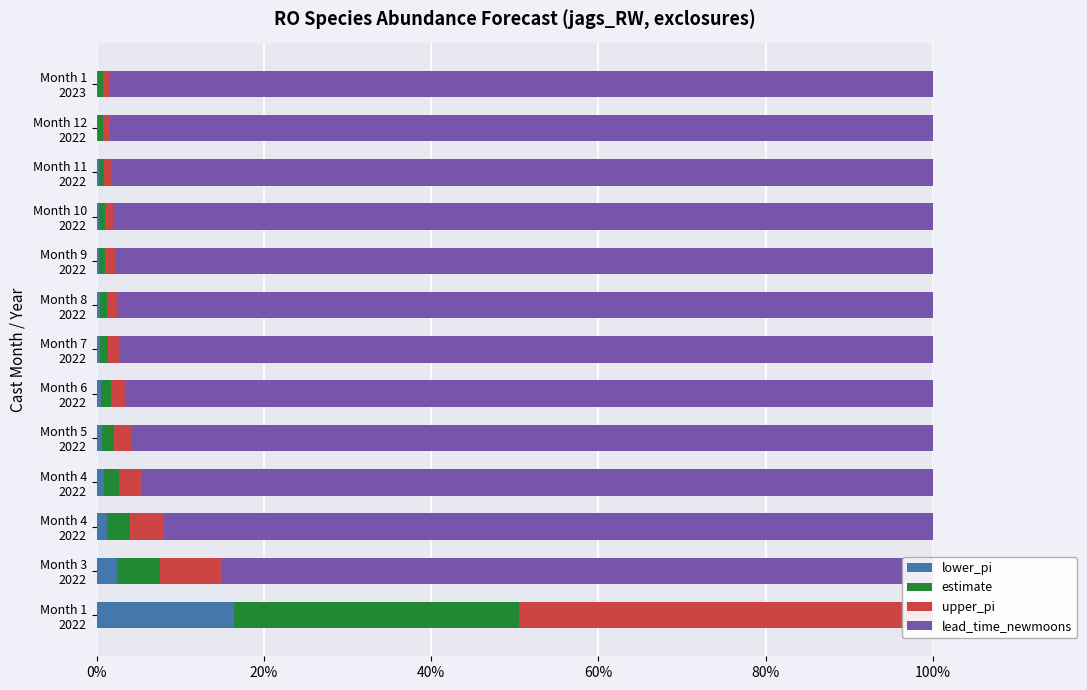

How many values in the upper_pi series exceed 1?

9